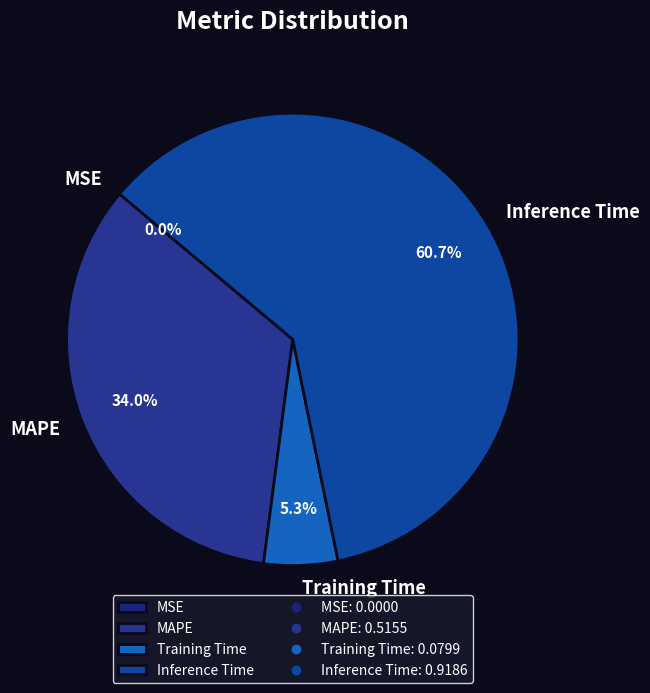

The MAPE slice represents 43% of the pie. True or false?

False